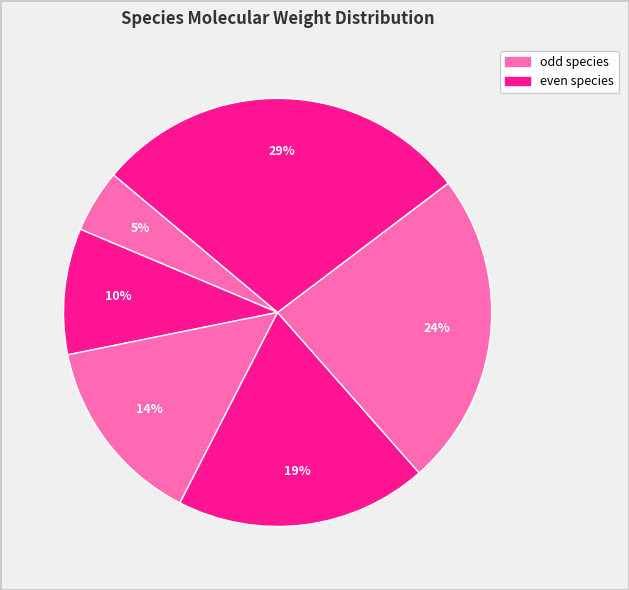

How many segments does this pie chart have?

6